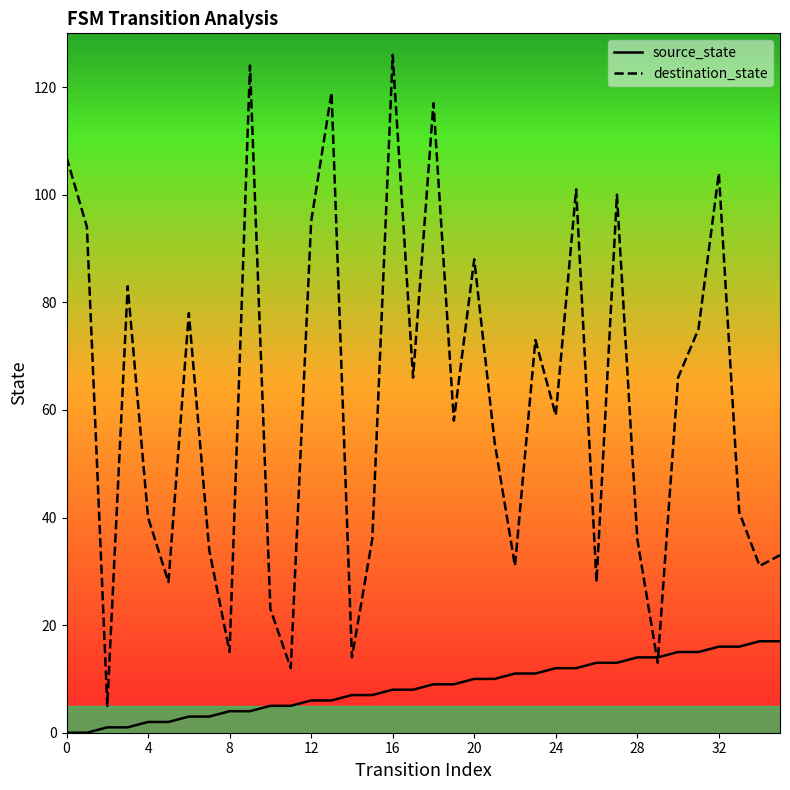

What is the highest value of the source_state series?

17